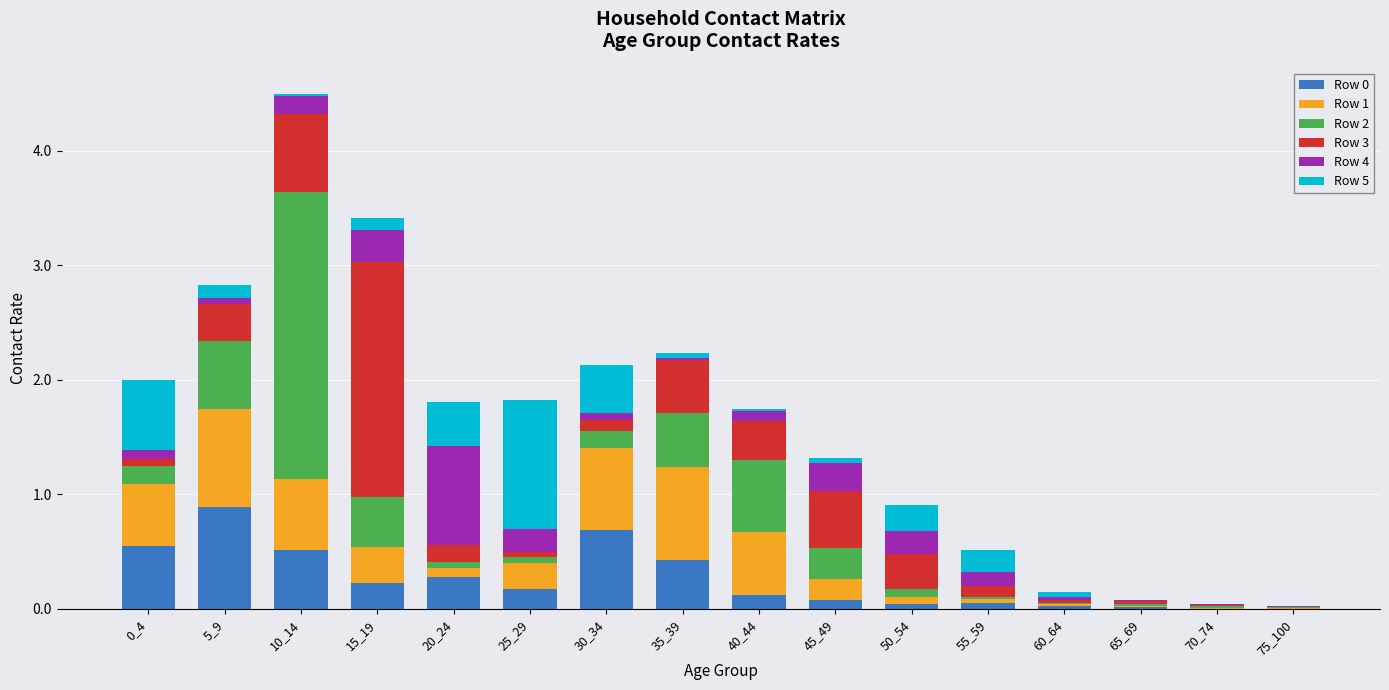

At which category is the sum across all series the highest?

10_14